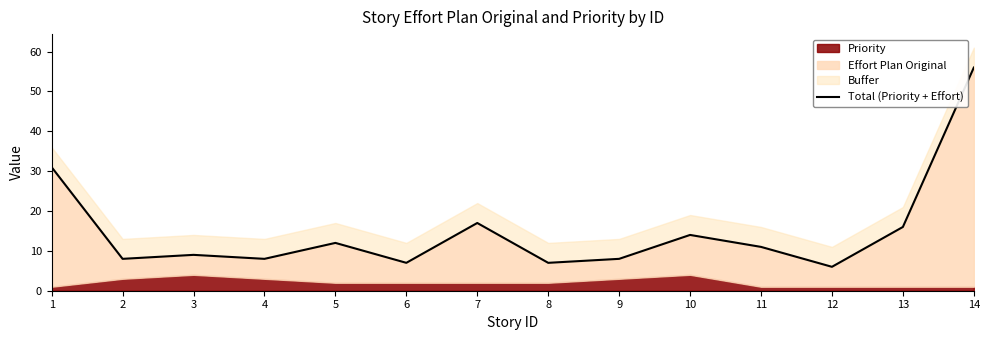

What is the minimum value shown in the chart?

6